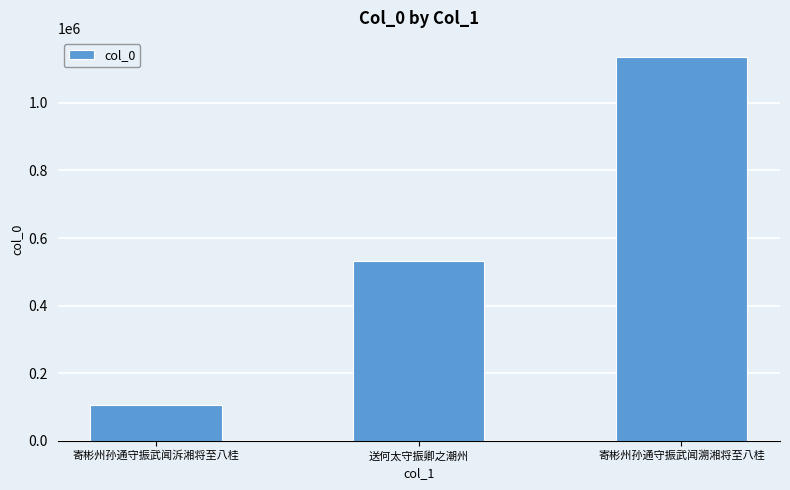

Reading right to left, list all the values displayed in this chart.

寄彬州孙通守振武闻溯湘将至八桂=1135485	送何太守振卿之潮州=533446	寄彬州孙通守振武闻泝湘将至八桂=106913